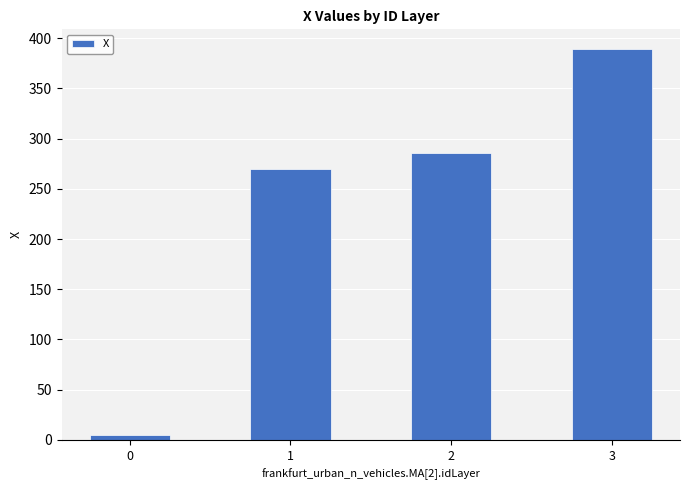

Rank the categories by value from lowest to highest.

0, 1, 2, 3